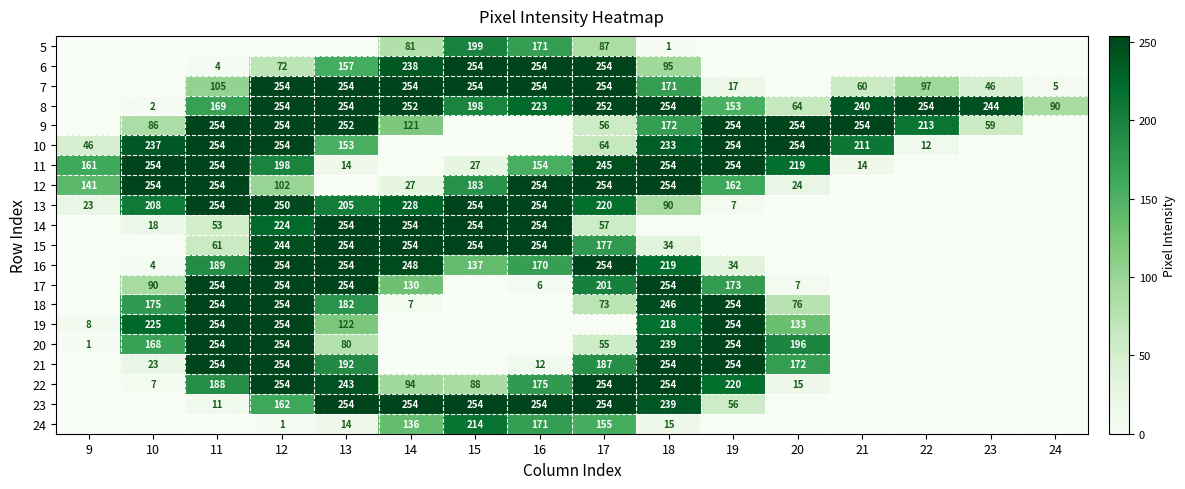

At which category is the sum across all series the highest?

12